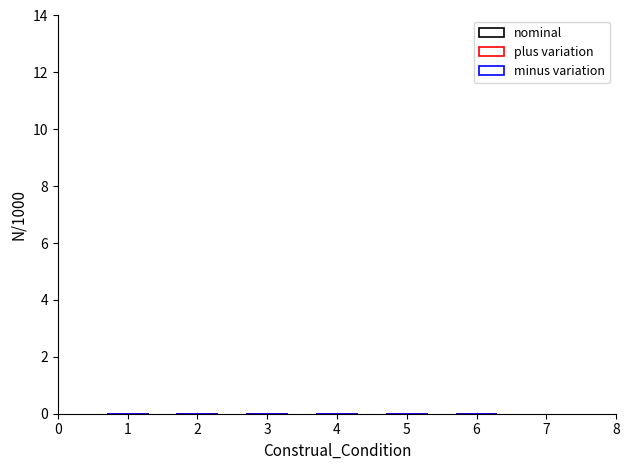

How many bars are there in each group?

3